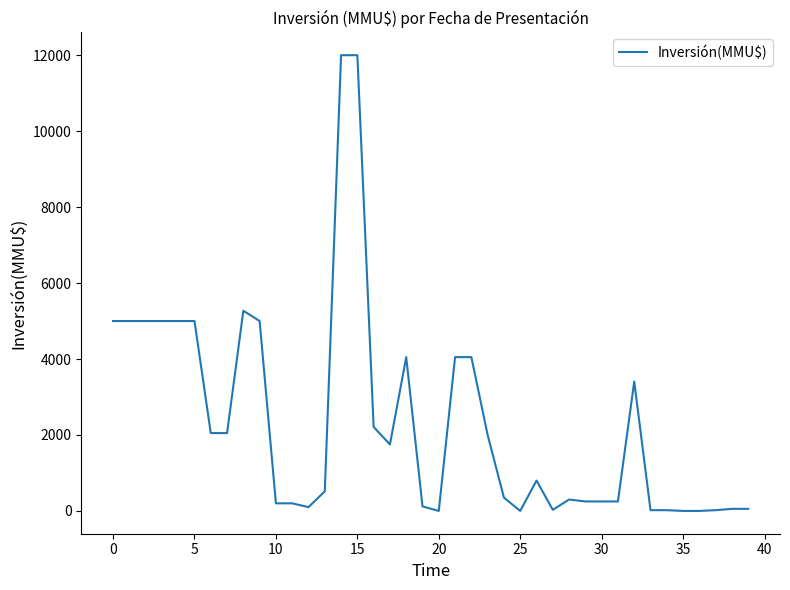

What is the greatest value displayed?

12000